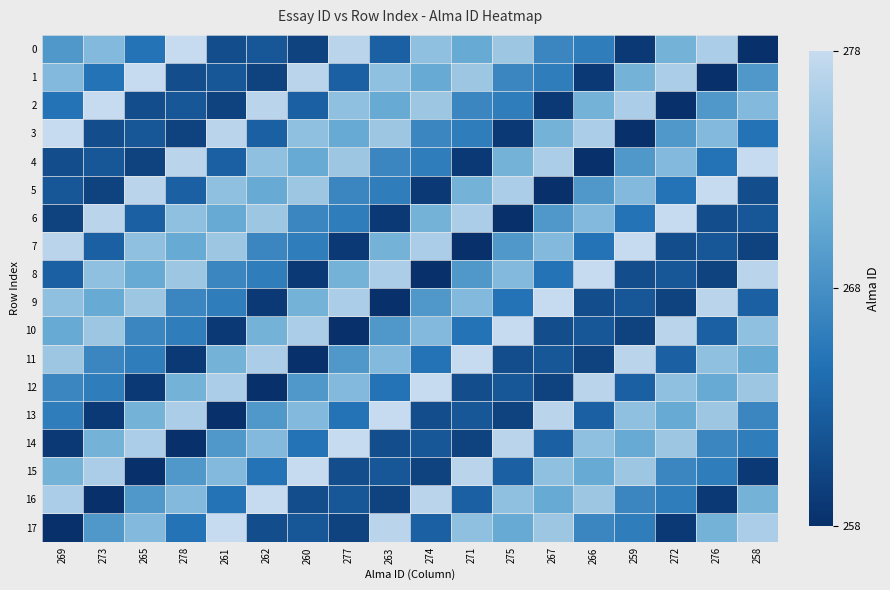

Read the 8 value at 265, to the nearest 5.

270